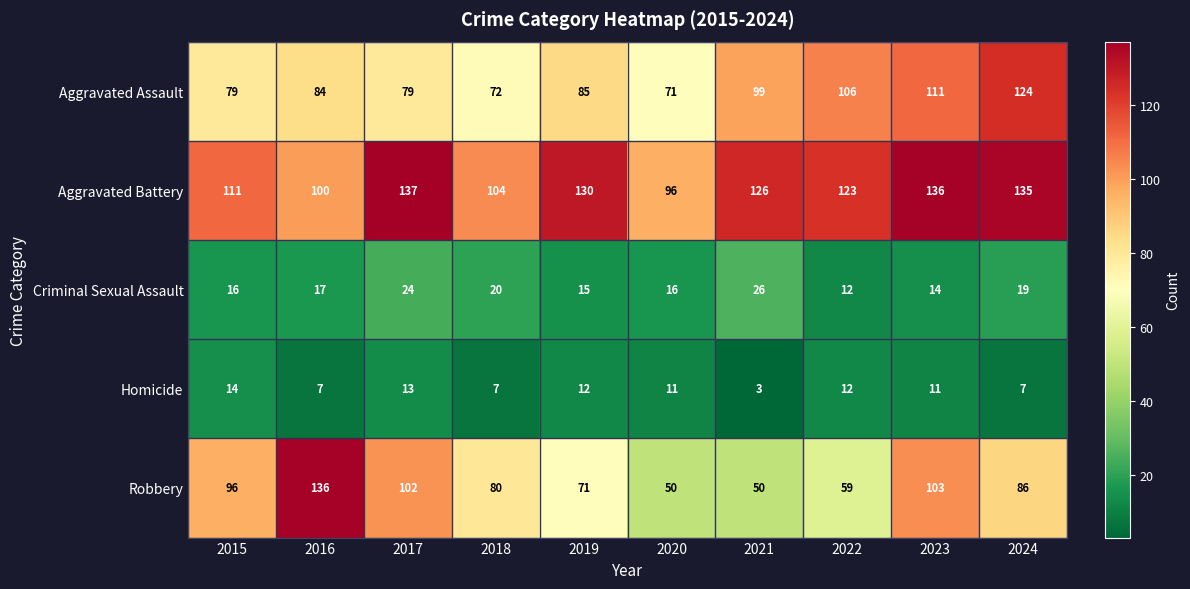

At which category does the chart reach its minimum across all series?

2021